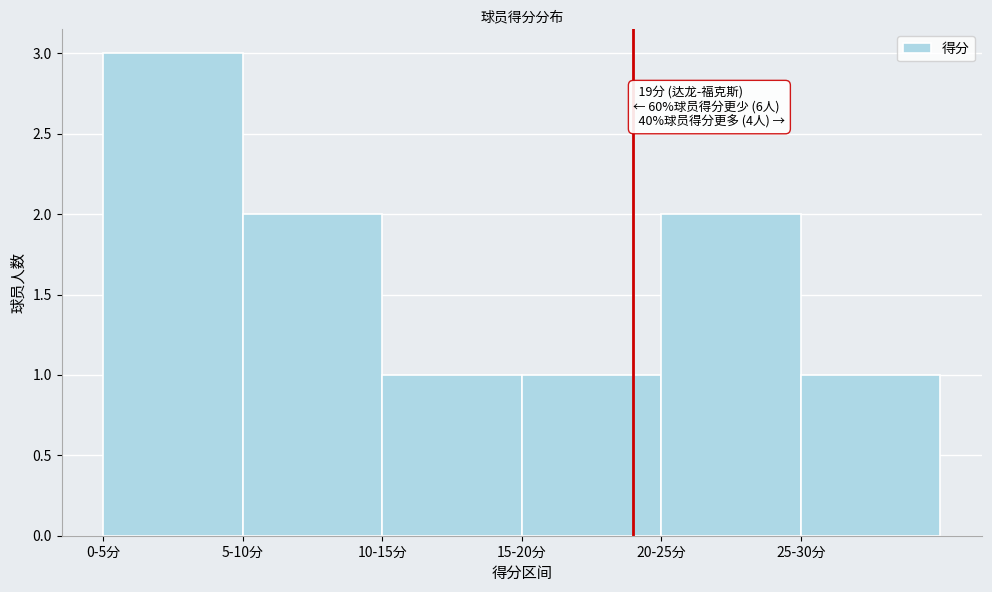

Reading left to right, list all the values displayed in this chart.

3	2	1	1	2	1